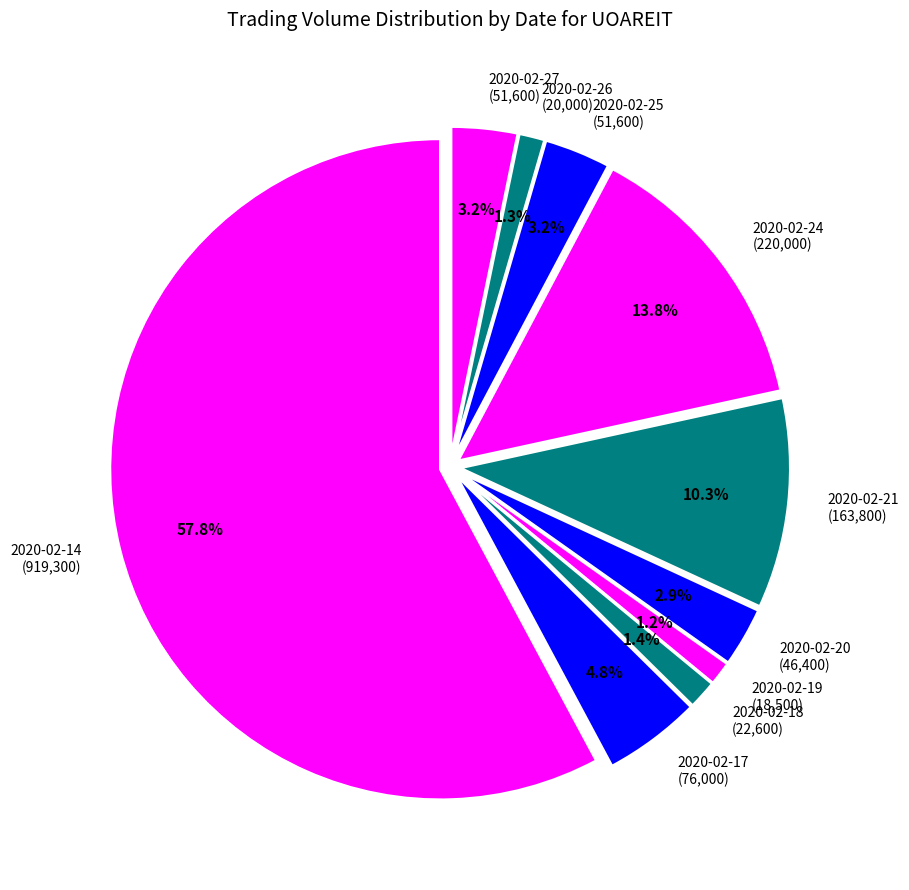

Does any single category account for the majority?

Yes